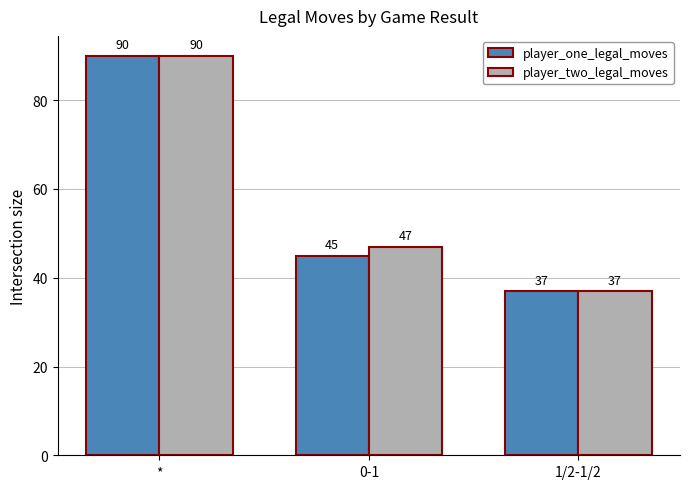

What are all the series names shown in the legend?

player_one_legal_moves, player_two_legal_moves